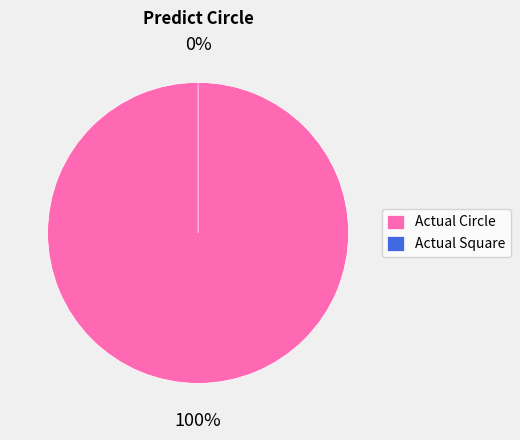

To the nearest percent, what is the difference between the largest and smallest slice percentages?

100%